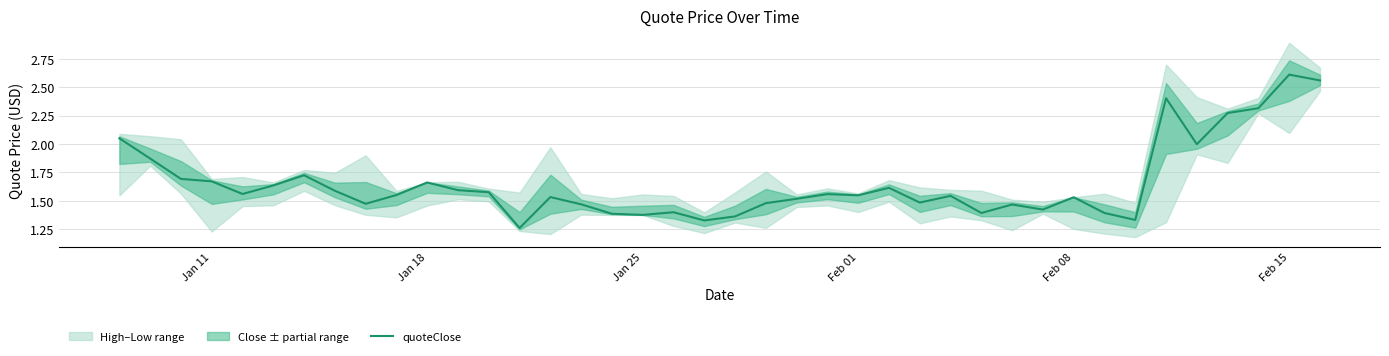

How many interior local valleys (lower than both neighbors) does the data have?

11